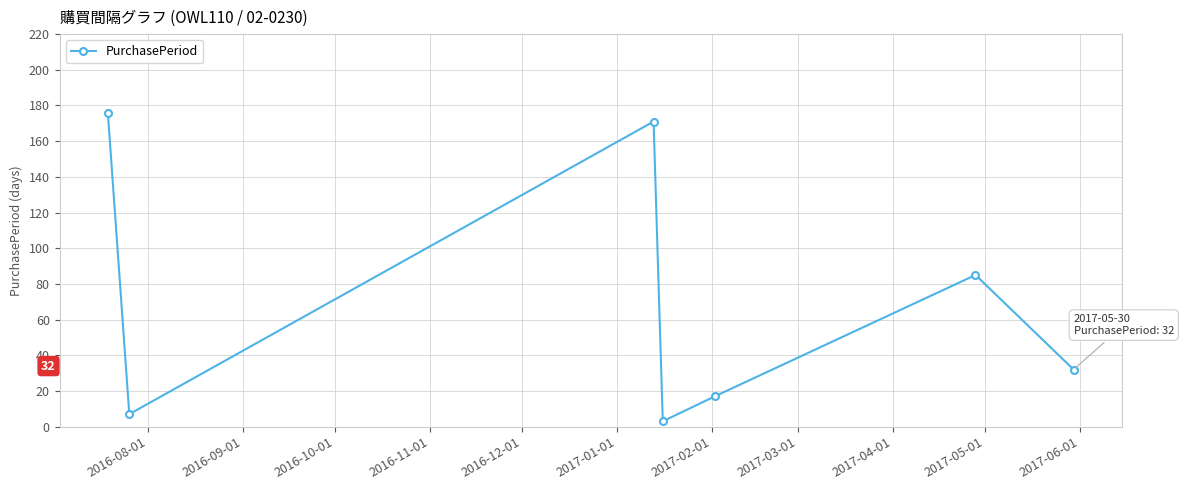

How many points are higher than both their immediate neighbors (excluding endpoints)?

2